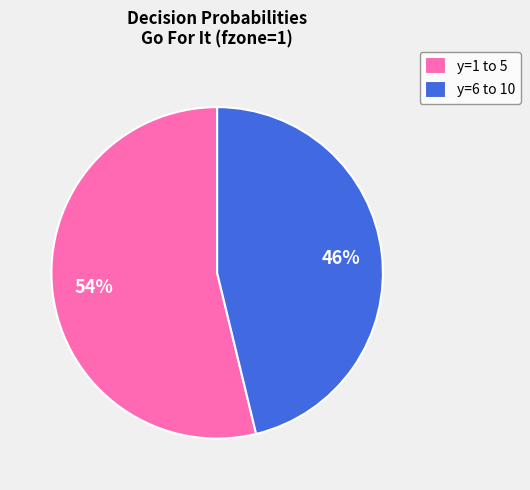

What is the smallest slice in the pie chart?

y=6 to 10